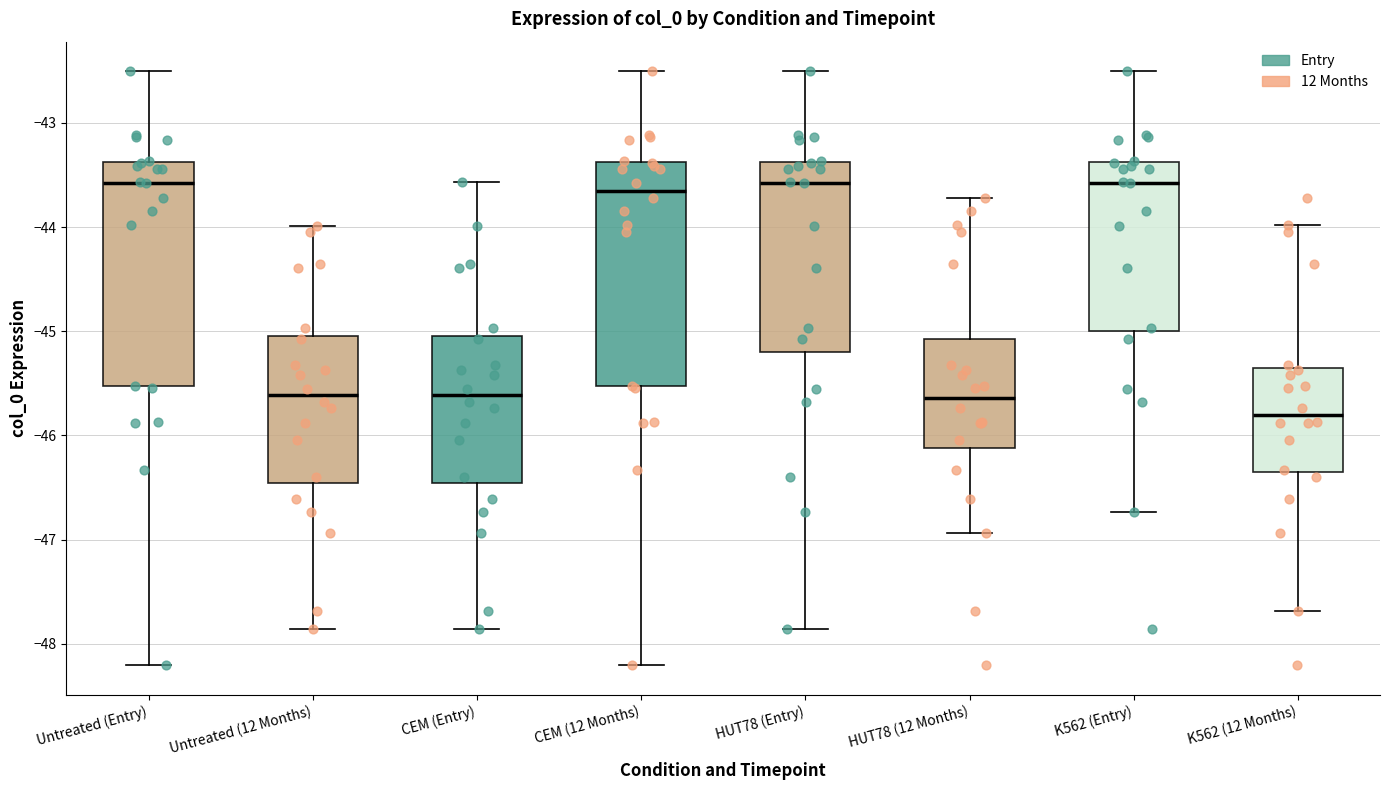

Reading left to right, transcribe this box plot: for each box, give where its median line is, the range the box spans, and where its two whiskers end, as read against the y-axis. The values are not printed on the chart, so give them approximately, as read against the axis.

Untreated (Entry): median -43.6, box -45.5 to -43.4, whiskers -48.2 to -42.5
Untreated (12 Months): median -45.6, box -46.5 to -45.1, whiskers -47.9 to -44.0
CEM (Entry): median -45.6, box -46.5 to -45.1, whiskers -47.9 to -43.6
CEM (12 Months): median -43.7, box -45.5 to -43.4, whiskers -48.2 to -42.5
HUT78 (Entry): median -43.6, box -45.2 to -43.4, whiskers -47.9 to -42.5
HUT78 (12 Months): median -45.6, box -46.1 to -45.1, whiskers -46.9 to -43.7
K562 (Entry): median -43.6, box -45.0 to -43.4, whiskers -46.7 to -42.5
K562 (12 Months): median -45.8, box -46.3 to -45.4, whiskers -47.7 to -44.0